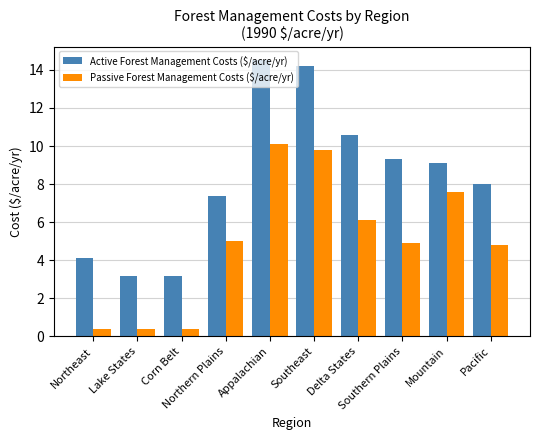

Is it true that Active Forest Management Costs ($/acre/yr) equals 2.0 at Lake States?

False